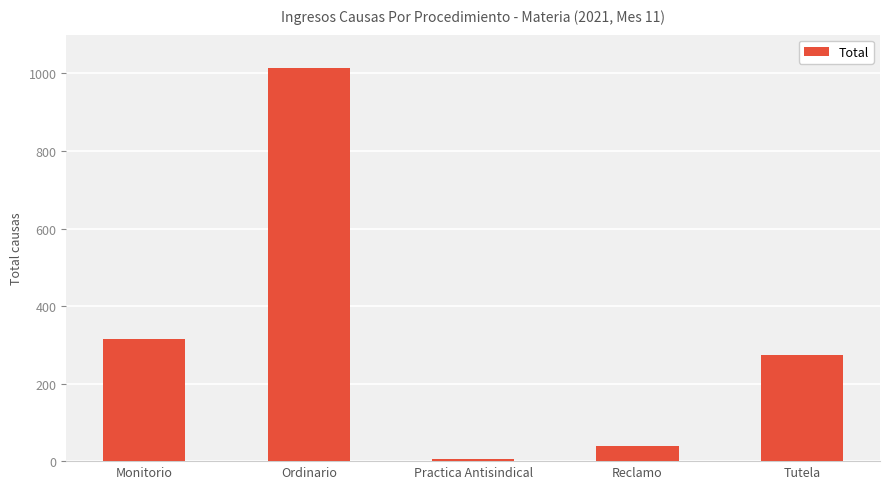

Does the chart contain stacked bars?

No